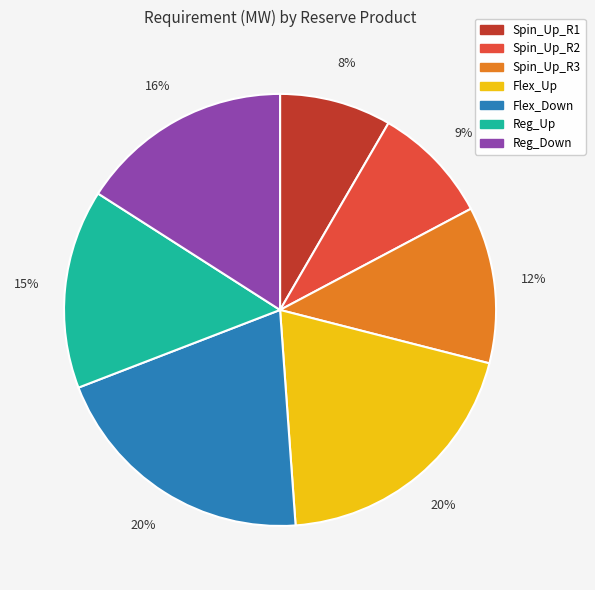

What percentage is the Spin_Up_R3 slice, to the nearest percent?

12%